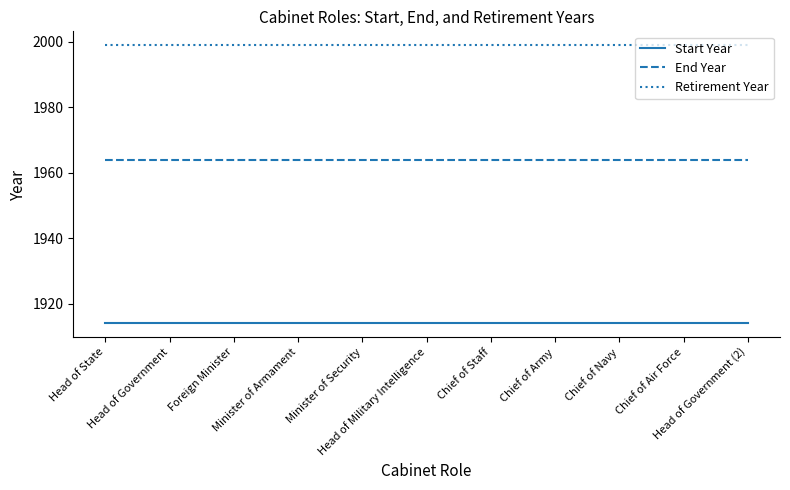

True or false: Retirement Year and Start Year cross at least once.

False